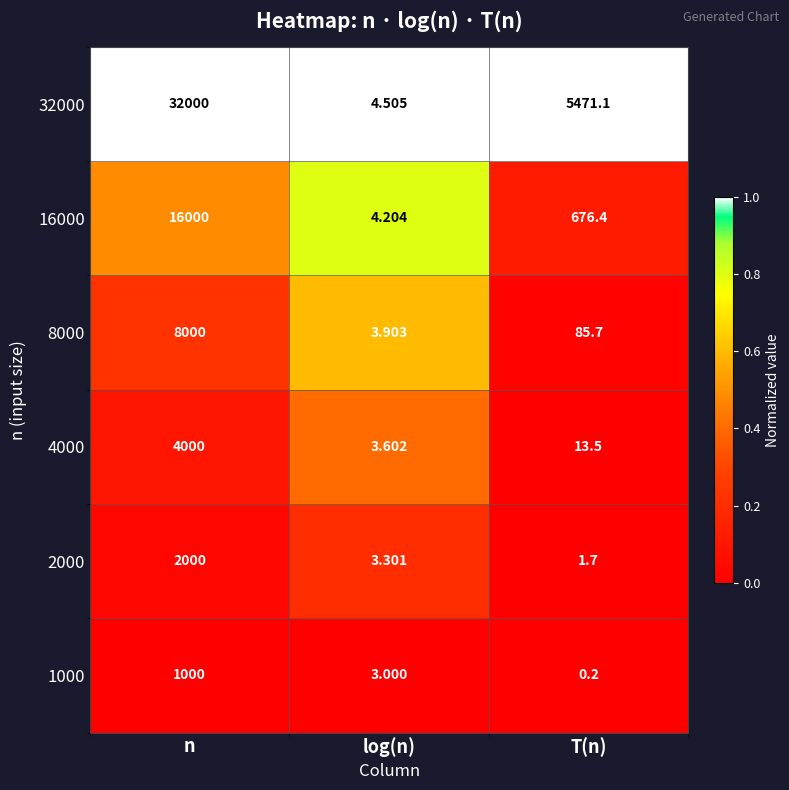

At which label does 4000 first exceed 13?

n